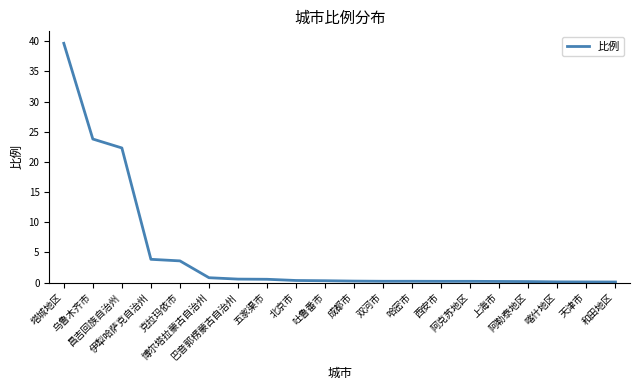

Does the chart display data point markers on the line(s)?

No